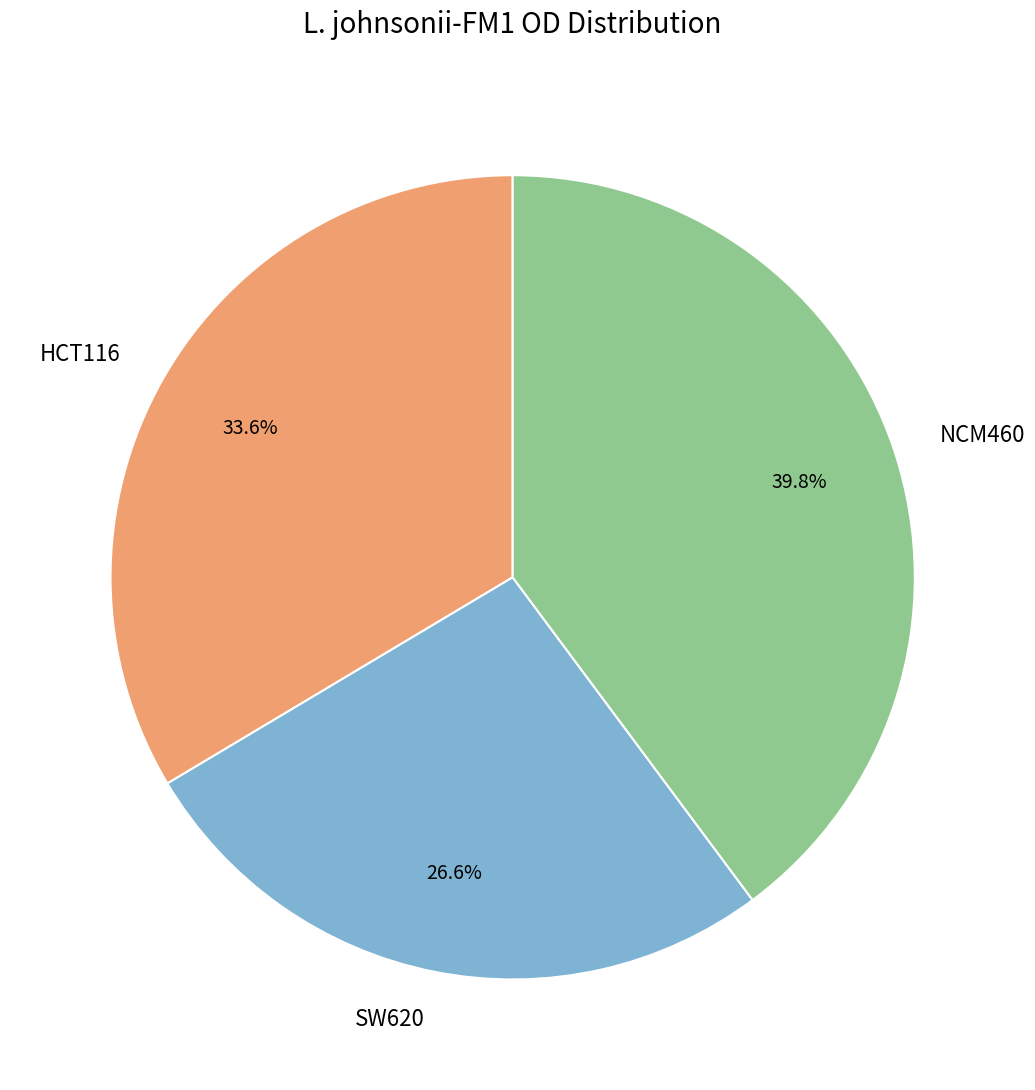

Rank the categories by value from lowest to highest.

SW620, HCT116, NCM460